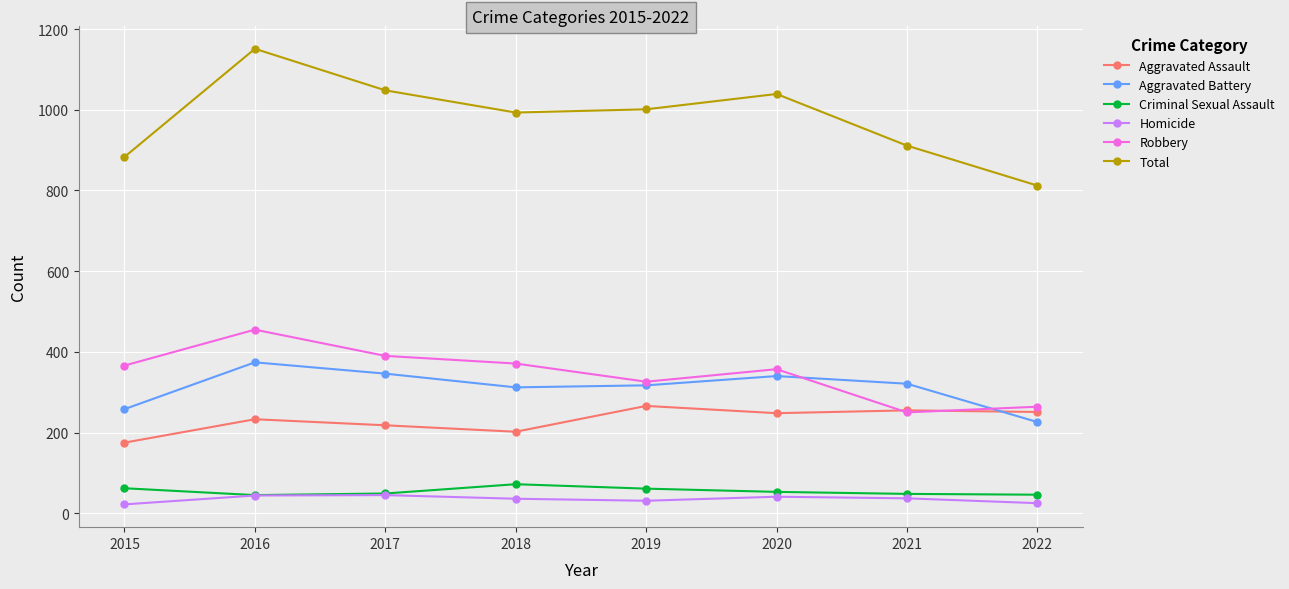

True or false: Total and Aggravated Assault cross at least once.

False